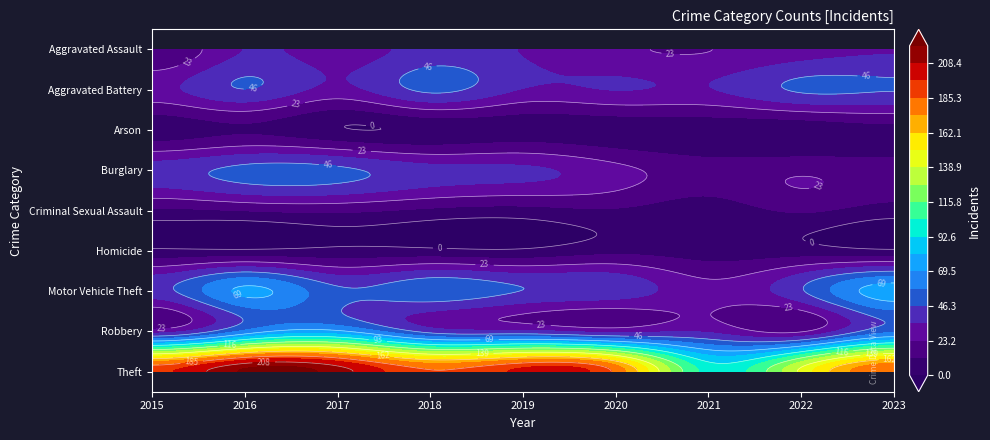

Which category has the lowest value across all series?

2017